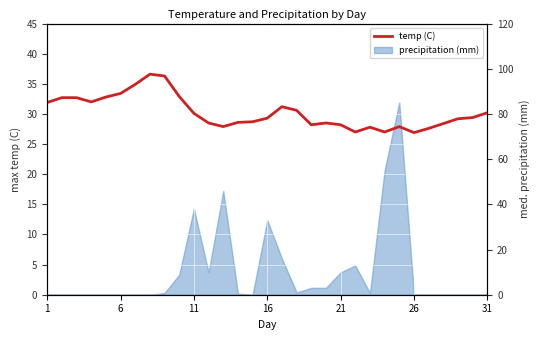

How many points are higher than both their immediate neighbors (excluding endpoints)?

5